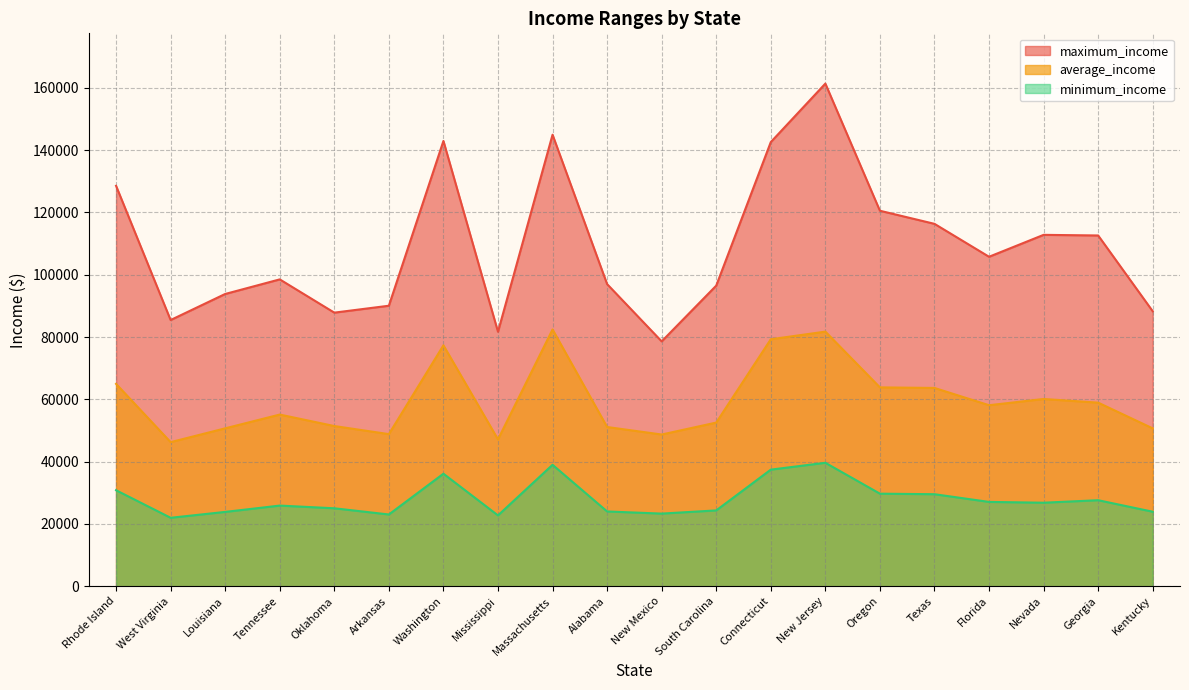

True or false: minimum_income and average_income intersect in this chart.

False